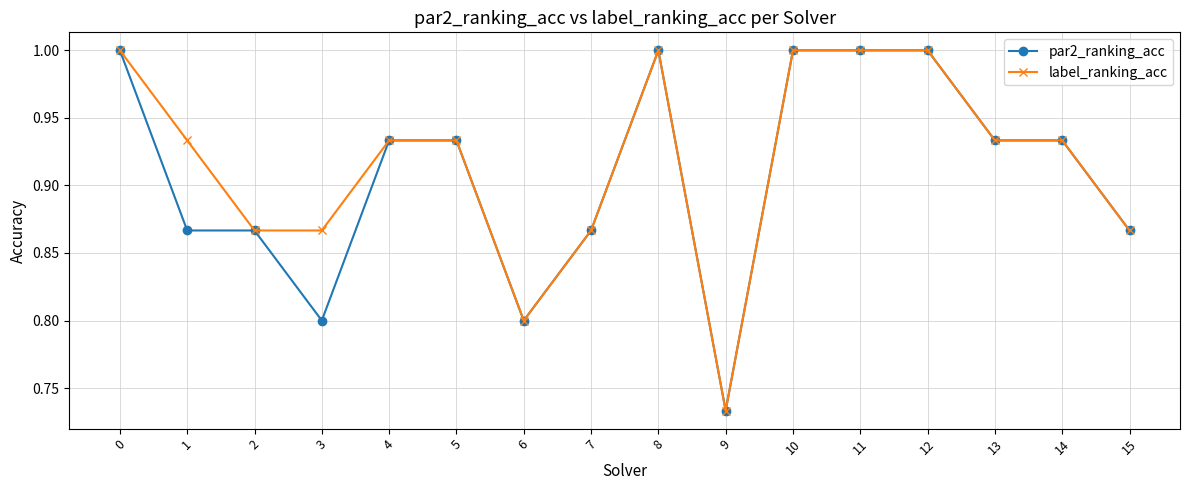

Where is par2_ranking_acc nearest to the value 0?

9